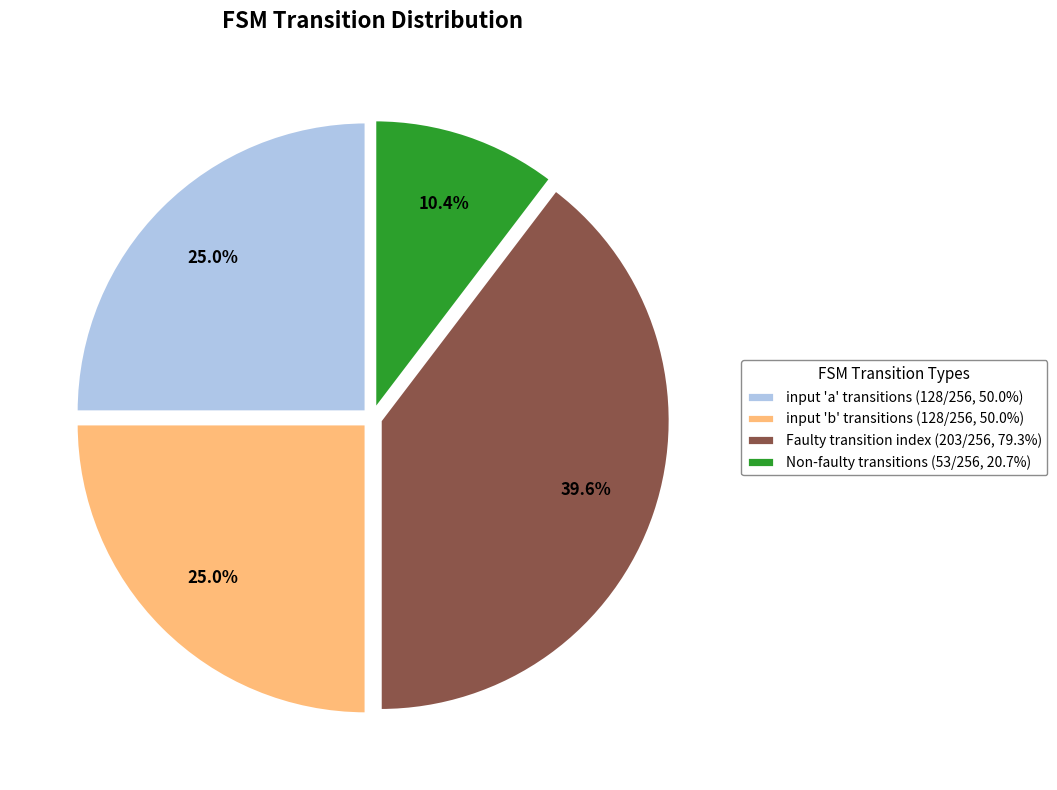

What is the ratio of the value at input 'b' transitions (128/256, 50.0%) to the value at Faulty transition index (203/256, 79.3%)?

0.6